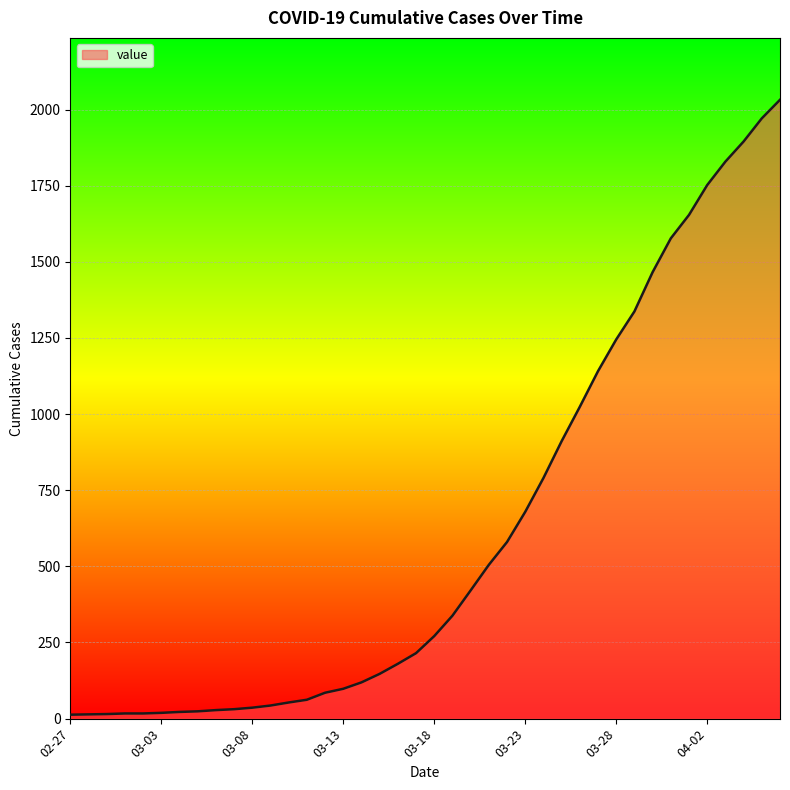

What is the difference between the maximum and minimum values?

2019